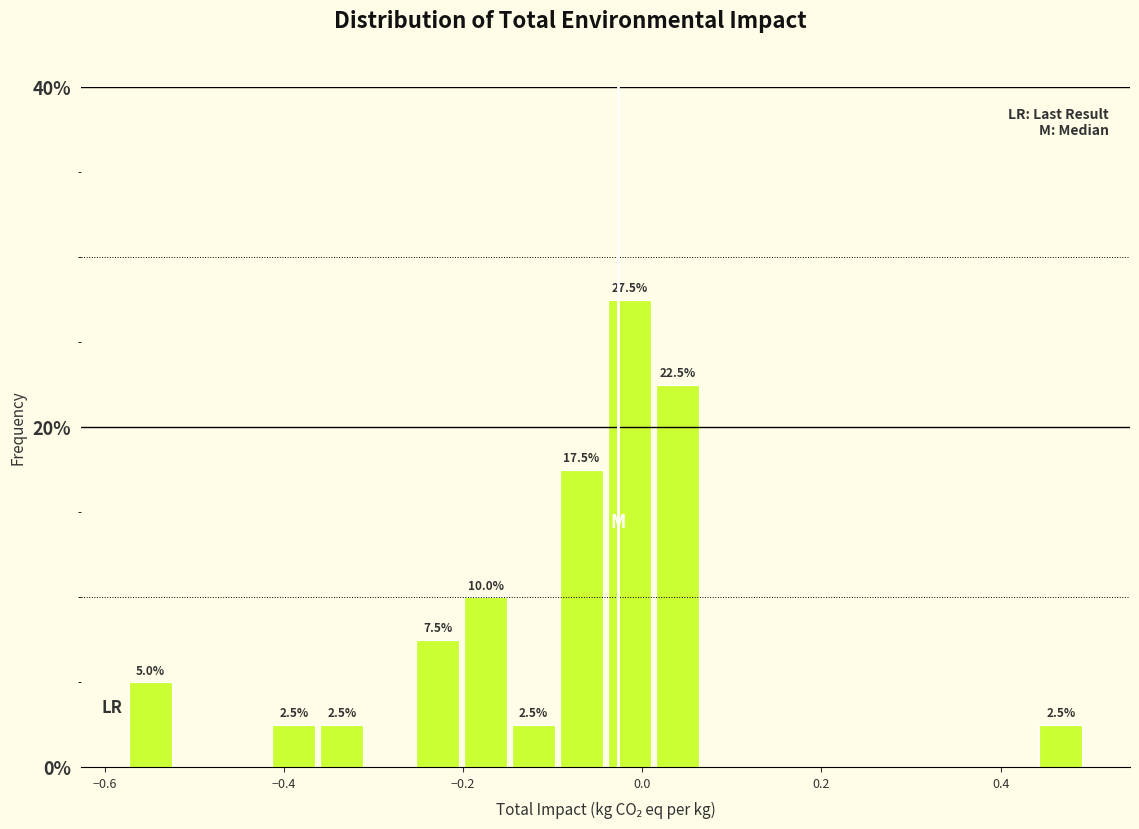

Read against the x-axis, roughly where is the centre of the tallest bar?

-0.02